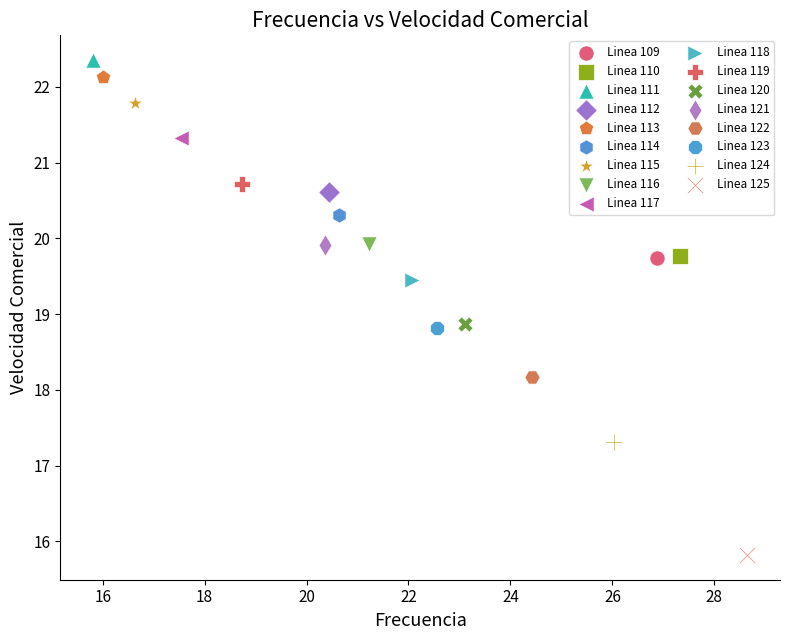

What are all the series names shown in the legend?

Linea 109, Linea 110, Linea 111, Linea 112, Linea 113, Linea 114, Linea 115, Linea 116, Linea 117, Linea 118, Linea 119, Linea 120, Linea 121, Linea 122, Linea 123, Linea 124, Linea 125